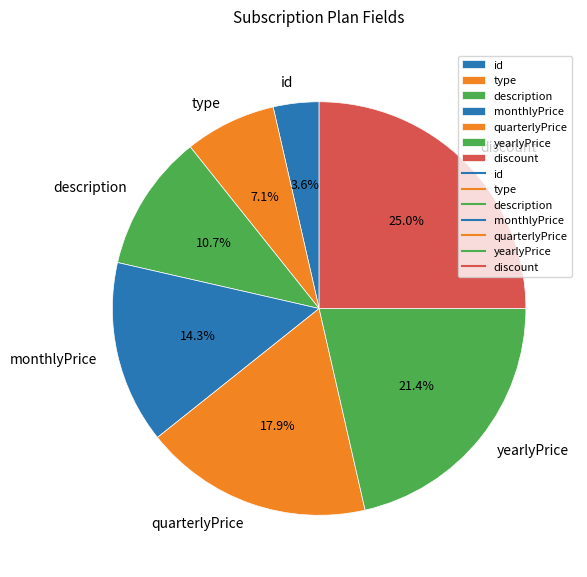

What percentage is the discount slice, to the nearest percent?

25%